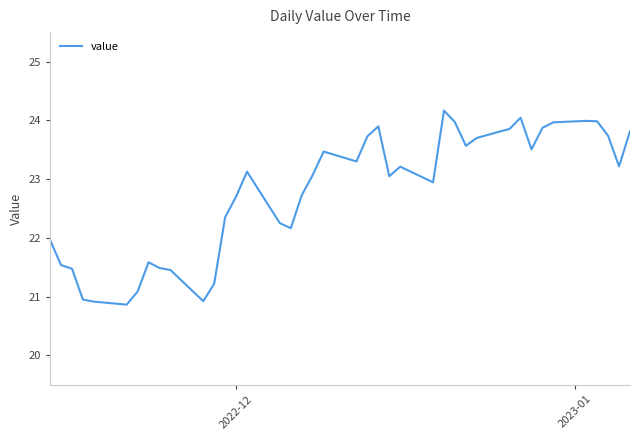

What is the smallest value displayed?

20.9